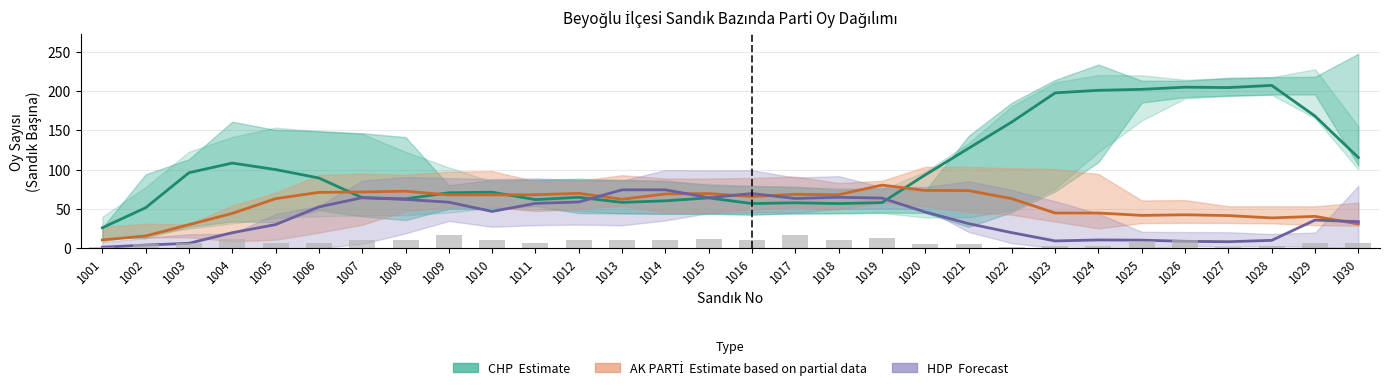

Reading right to left, extract all data points from this chart.

CHP (Estimate): 115.2	168.0	207.0	204.2	204.8	202.0	200.8	197.5	160.5	127.0	93.2	58.0	56.8	57.8	56.8	64.0	60.2	58.2	64.8	61.8	71.2	70.5	62.8	64.2	89.2	100.0	108.2	96.0	51.5	26.0
AK PARTİ (Partial): 30.8	40.5	38.5	41.5	42.5	41.8	44.8	44.8	63.0	73.2	73.5	80.2	68.0	68.5	65.8	69.5	69.0	62.2	69.8	68.0	67.8	67.8	72.5	71.5	71.0	63.0	44.2	30.0	15.5	10.5
HDP (Forecast): 33.8	35.8	10.0	8.2	8.8	10.2	10.5	9.2	19.8	31.2	46.0	63.8	64.8	63.2	69.5	64.2	74.2	74.2	58.8	57.0	46.8	58.5	62.0	64.2	52.5	30.0	19.8	6.2	4.0	1.2
MHP (Observed): 6.0	6.0	3.0	2.0	11.0	9.0	3.0	3.0	2.0	5.0	5.0	13.0	10.0	17.0	10.0	12.0	11.0	11.0	10.0	7.0	11.0	17.0	10.0	10.0	7.0	6.0	12.0	6.0	5.0	2.0